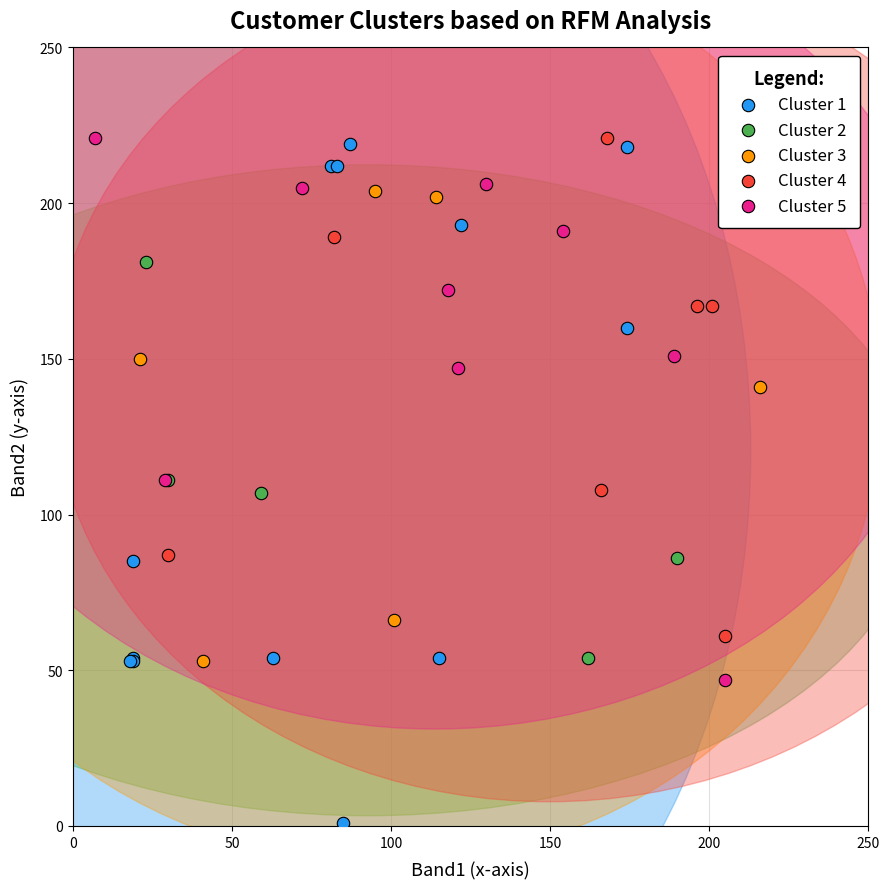

Which series contains the lowest Y value?

Cluster 1